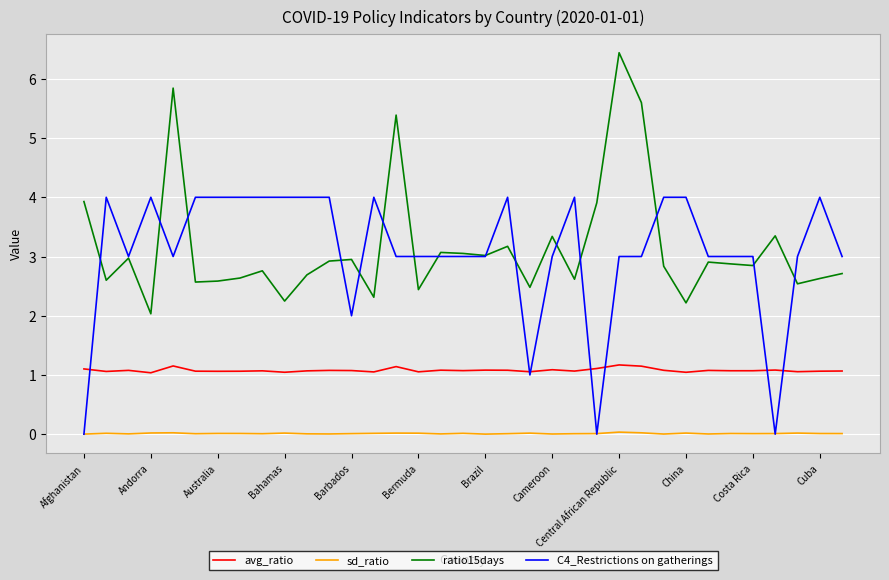

True or false: sd_ratio and ratio15days intersect in this chart.

False